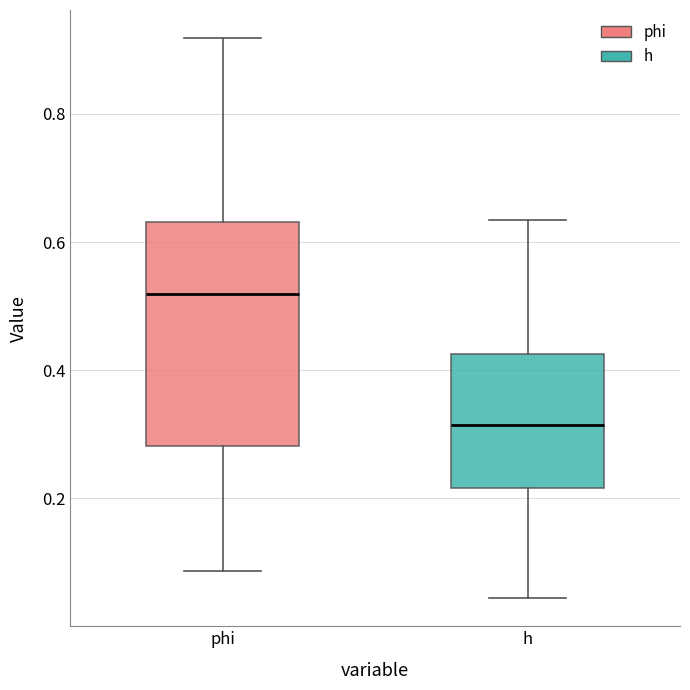

Reading left to right, transcribe this box plot: for each box, give where its median line is, the range the box spans, and where its two whiskers end, as read against the y-axis. The values are not printed on the chart, so give them approximately, as read against the axis.

phi: median 0.52, box 0.28 to 0.64, whiskers 0.08 to 0.92
h: median 0.32, box 0.22 to 0.42, whiskers 0.04 to 0.64